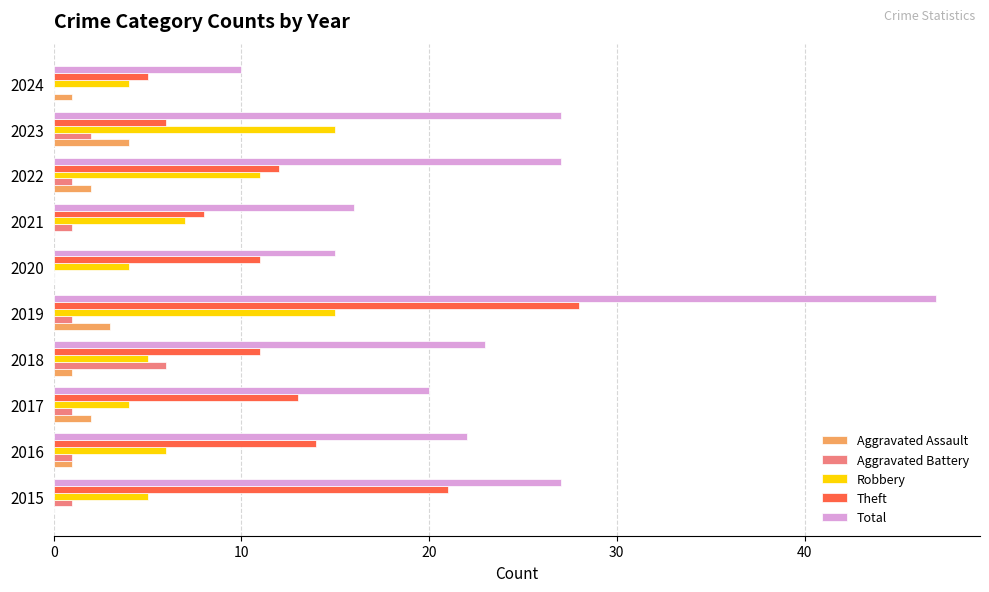

What is the sum of the Total values at 2023 and 2017?

47